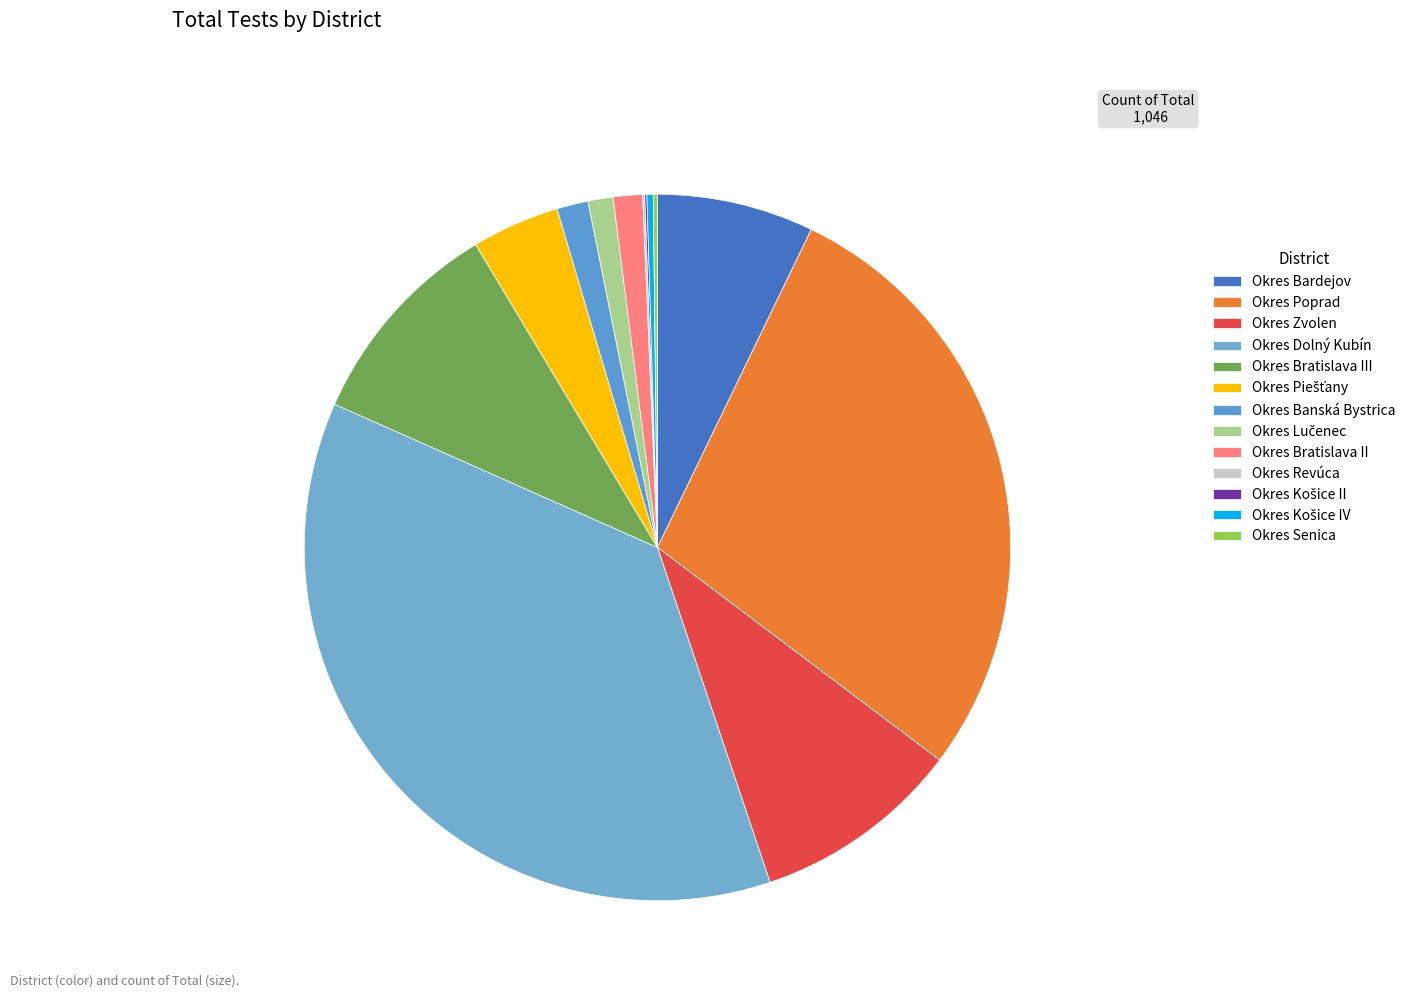

True or false: Okres Bratislava III accounts for 1% of the total.

False